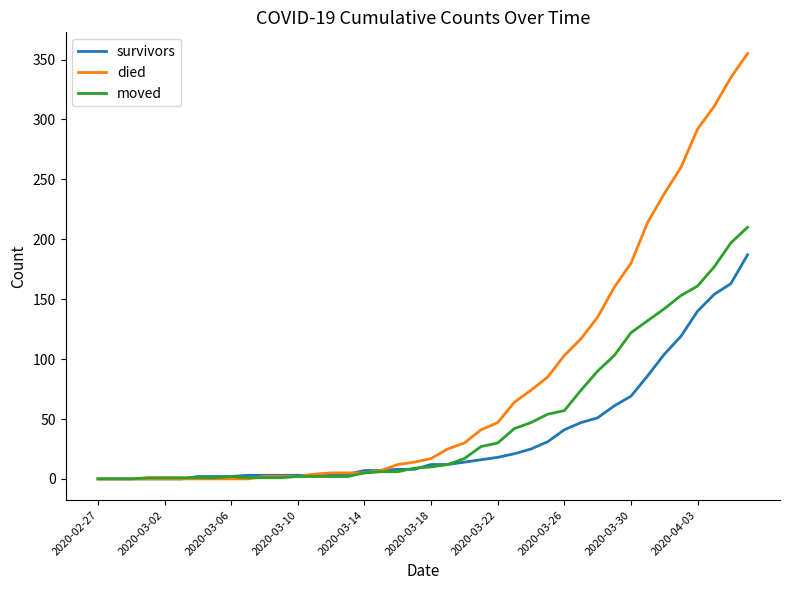

Which series has the largest total across all categories?

died